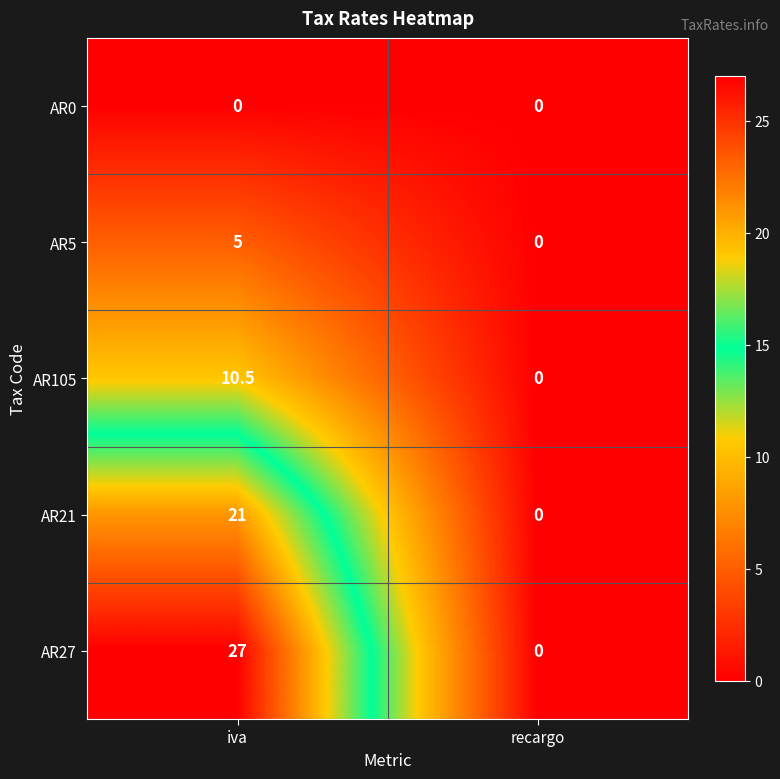

The value of AR21 at recargo is -12.7. True or false?

False